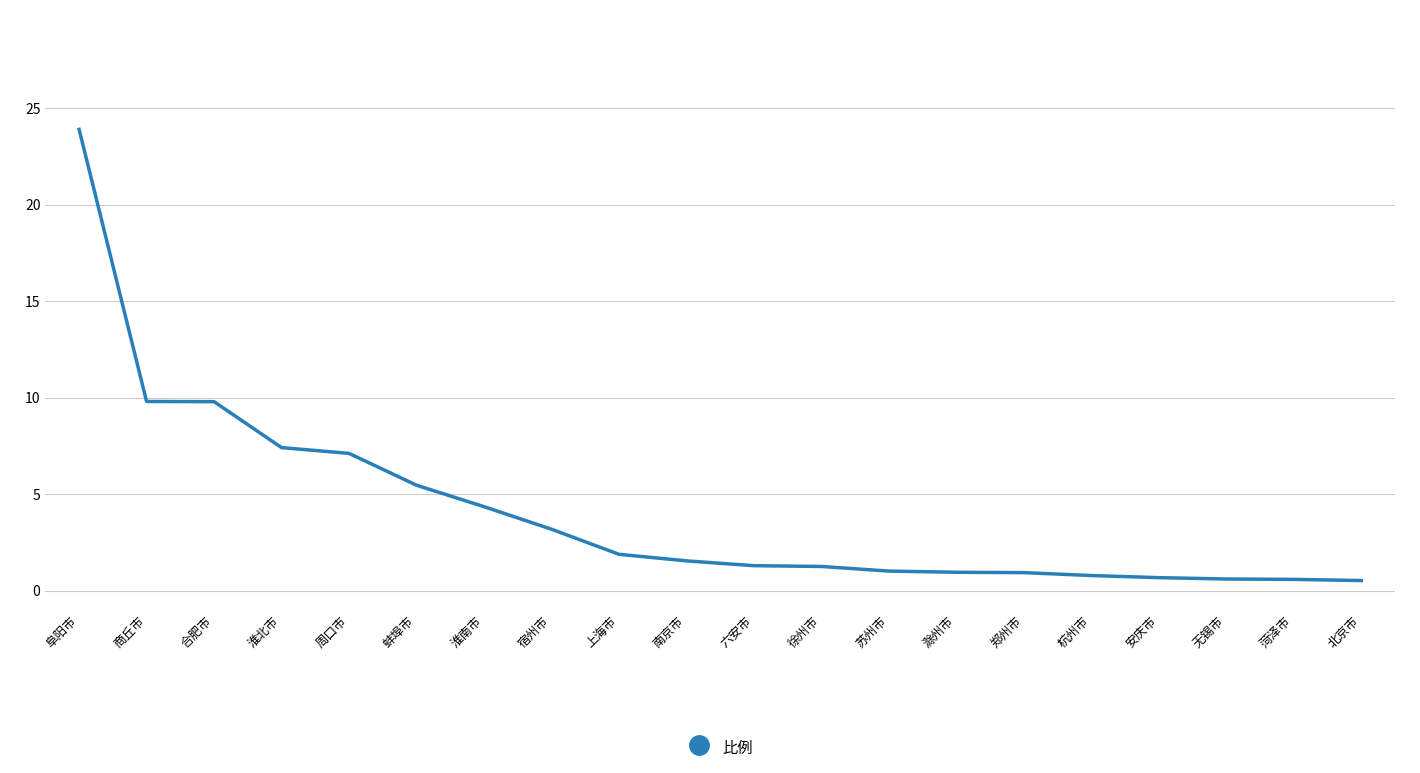

How many lines are shown in the chart?

1